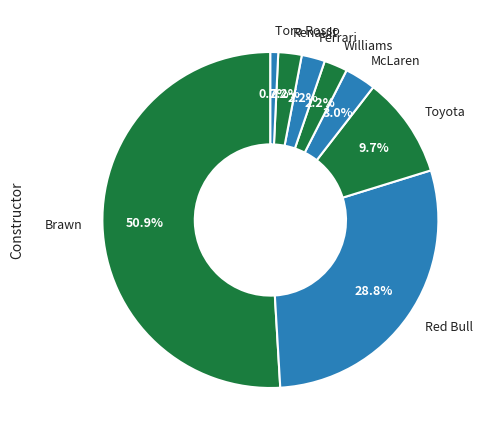

Count the number of slices in the pie.

8